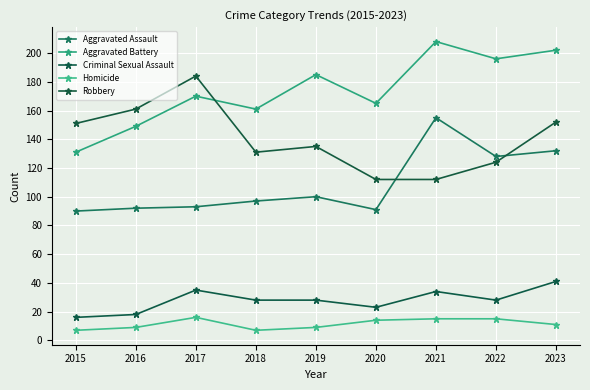

Is the value of Robbery at 2022 greater than the value of Homicide at 2016?

Yes